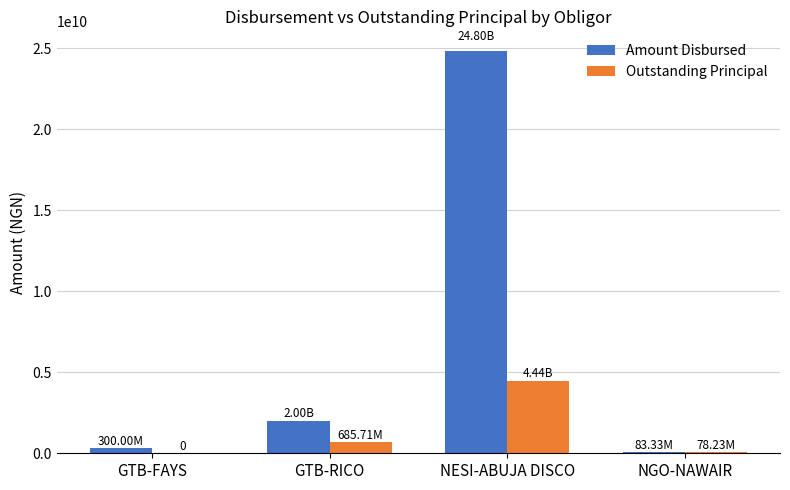

At which label is Amount Disbursed closest to 12443828778?

GTB-RICO